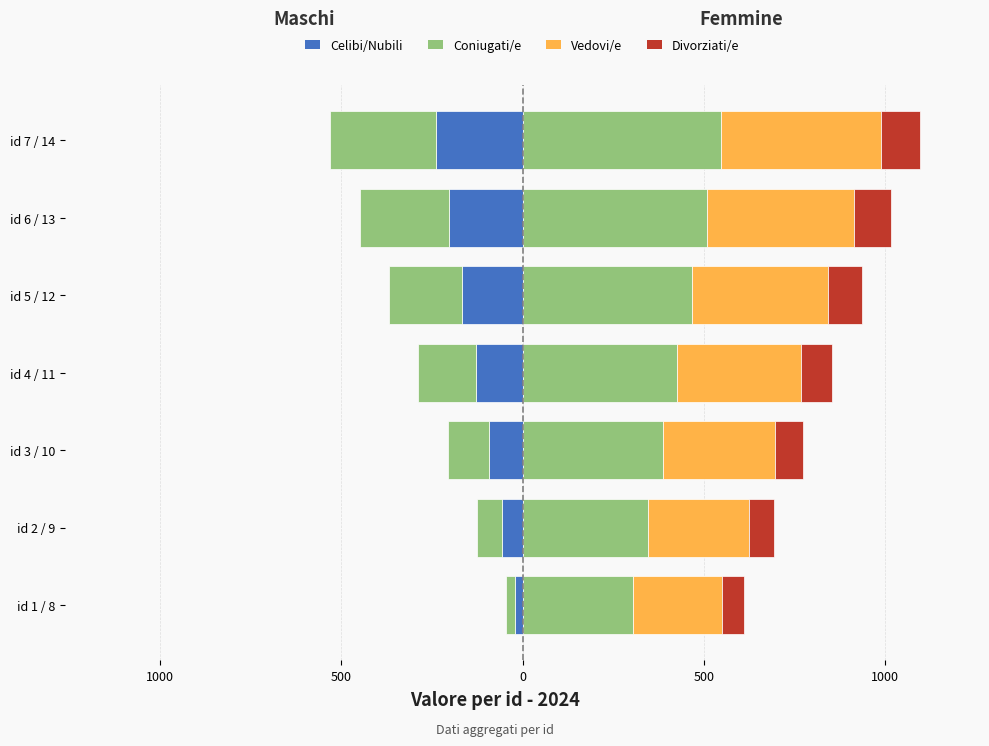

Reading left to right, extract all data points from this chart.

Celibi/Nubili: -20.2	-56.7	-93.2	-129.6	-166.1	-202.5	-239.0
Coniugati/e: -24.8	-69.3	-113.9	-158.4	-203.0	-247.5	-292.1
Vedovi/e: 244.8	277.2	309.6	342.0	374.4	406.8	439.2
Divorziati/e: 61.2	69.3	77.4	85.5	93.6	101.7	109.8